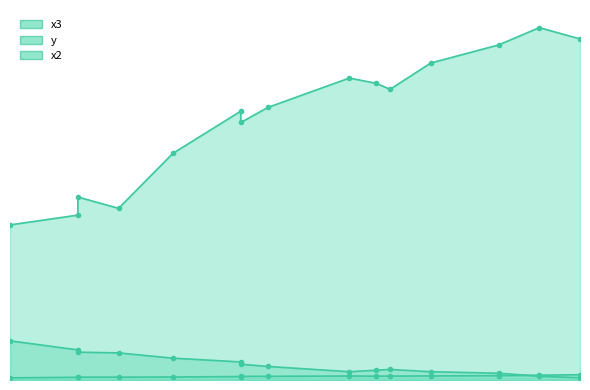

How many intersections are there between y and x2?

2